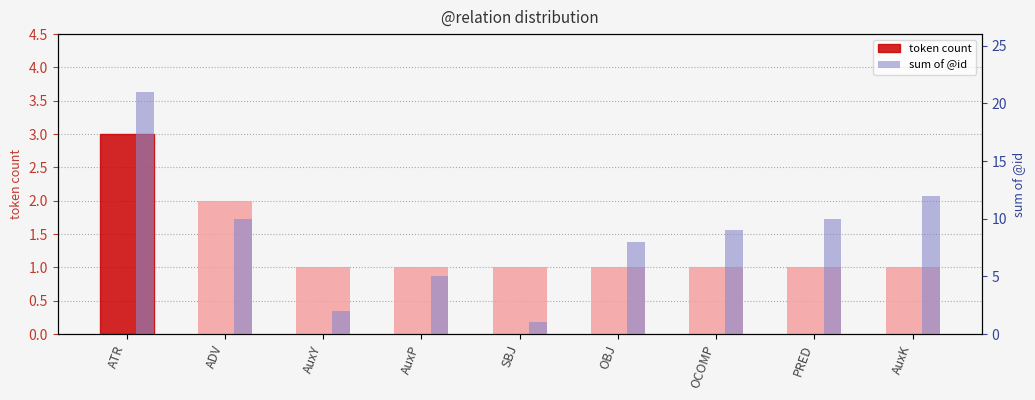

What is the total value across all series at PRED?

11